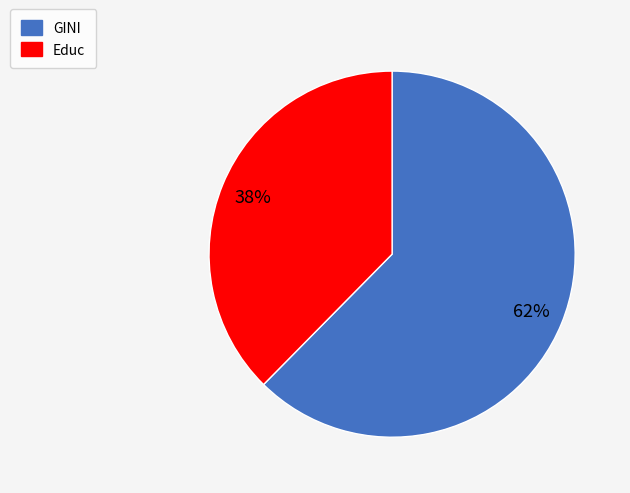

Is the sum of Educ and GINI greater than half?

Yes